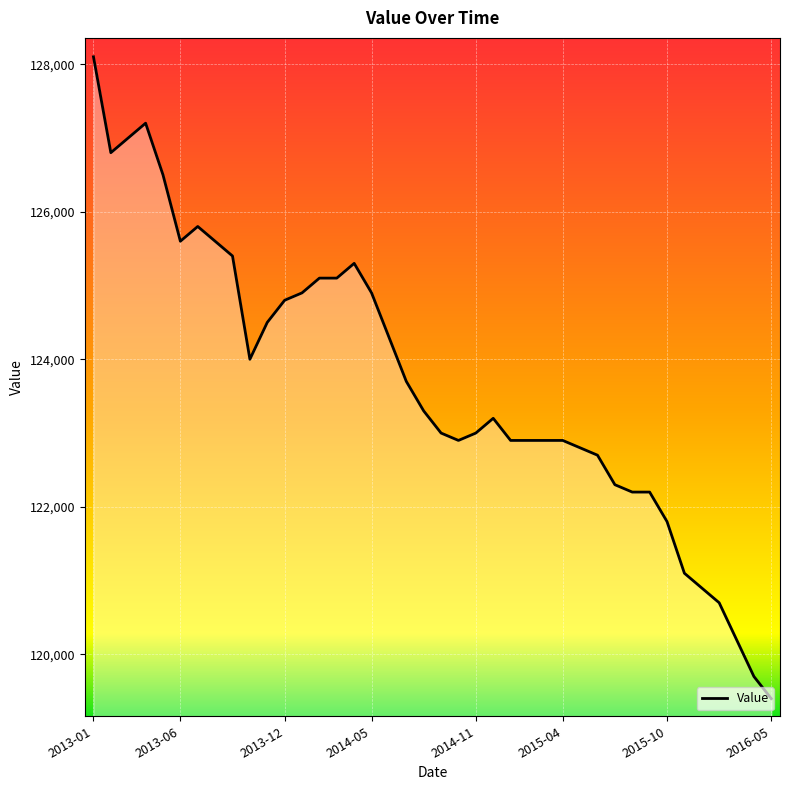

What is the greatest value displayed?

128100